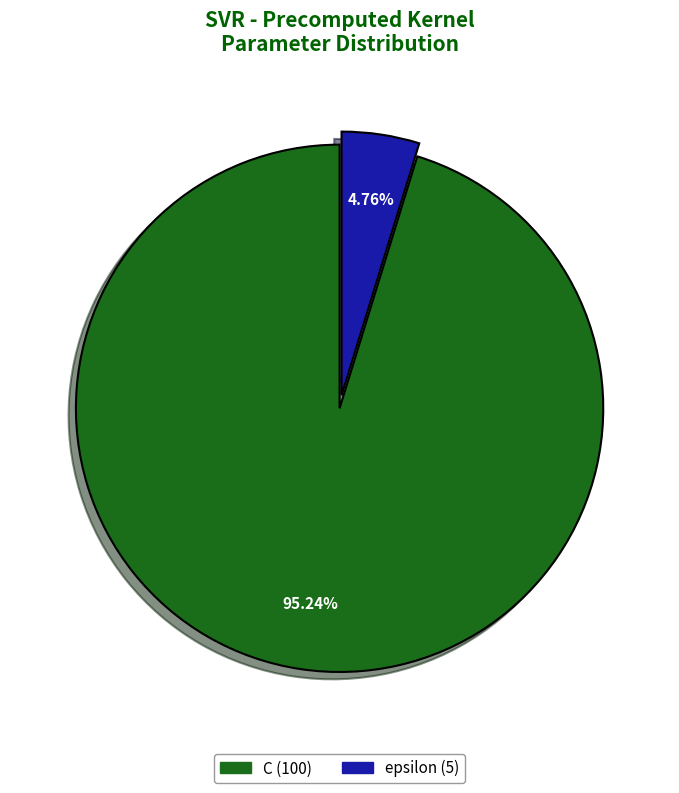

Rank the categories by value from lowest to highest.

epsilon, C